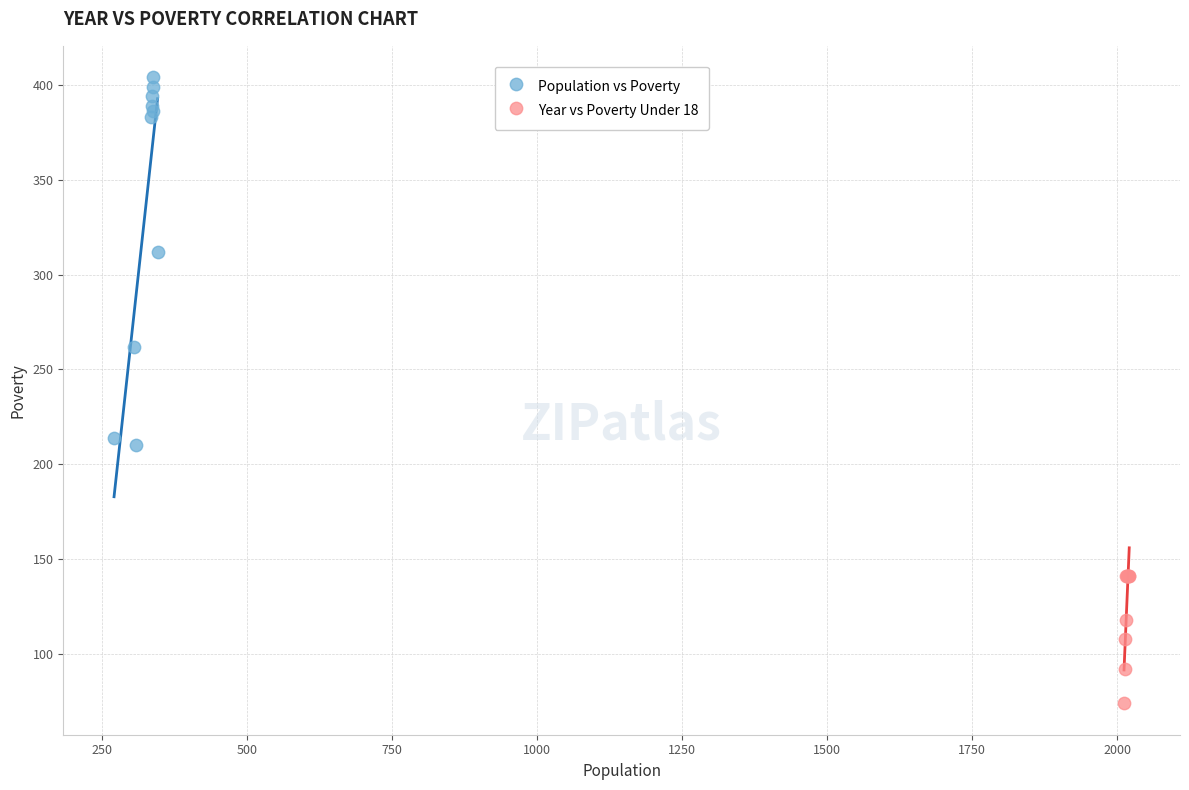

Which series reaches the maximum Y coordinate?

Population vs Poverty